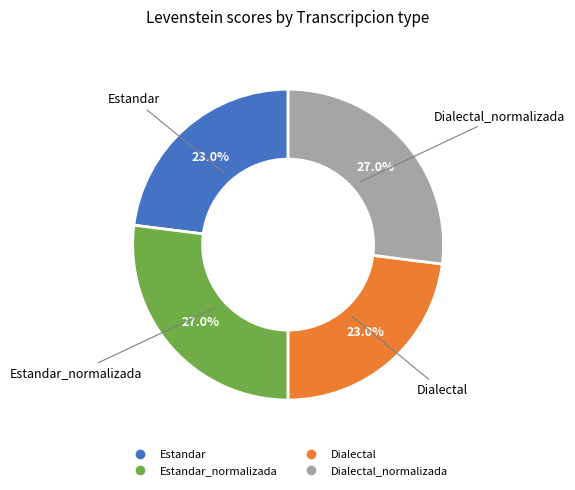

To the nearest percent, what is the difference between the largest and smallest slice percentages?

4%